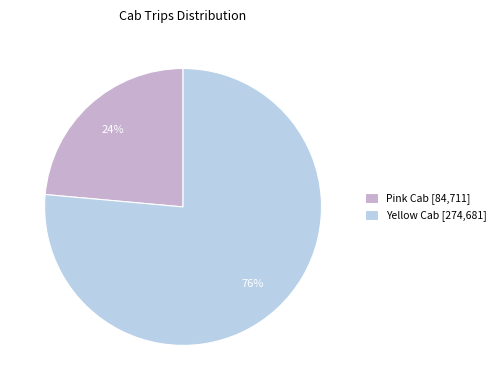

What is the smallest slice in the pie chart?

Pink Cab